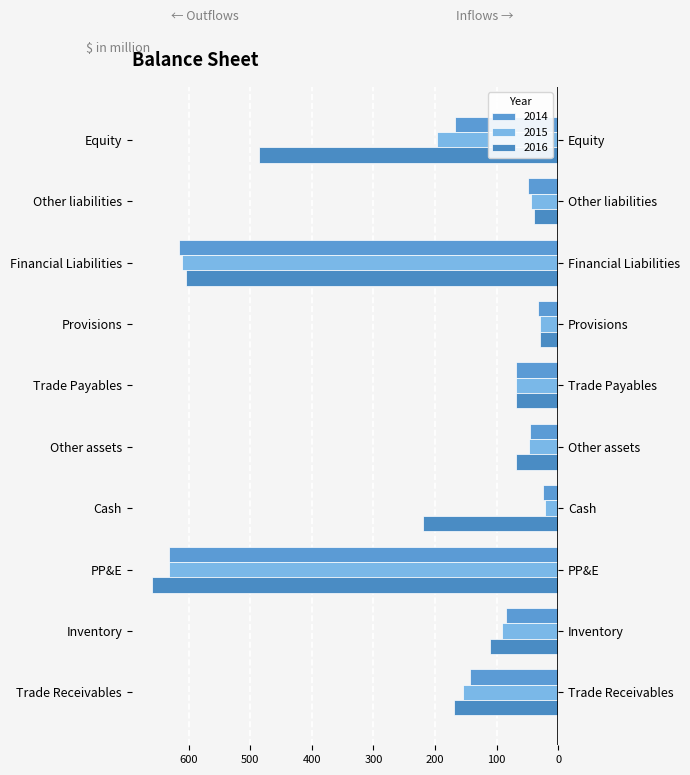

How many bars are there in each group?

3